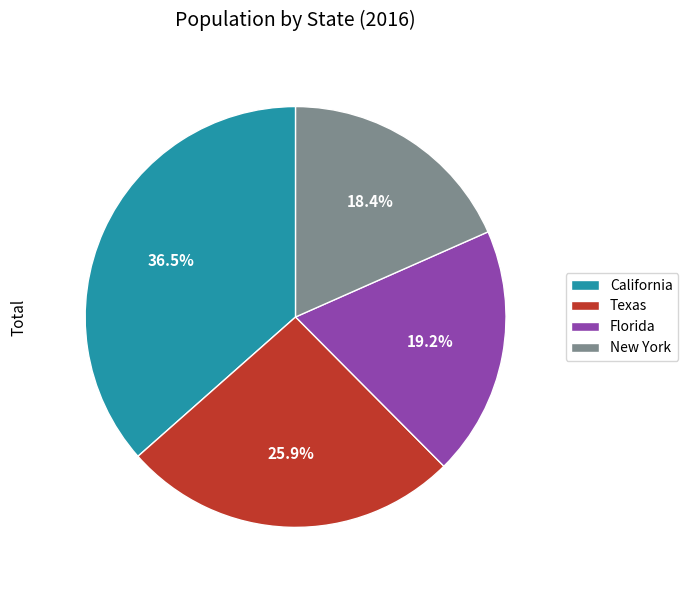

To the nearest percent, what is the average slice percentage?

25%